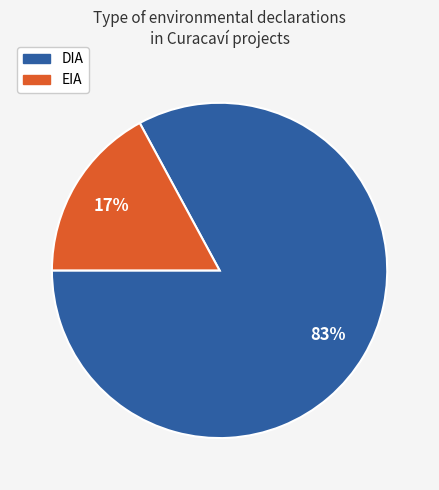

How many slices are in this pie chart?

2